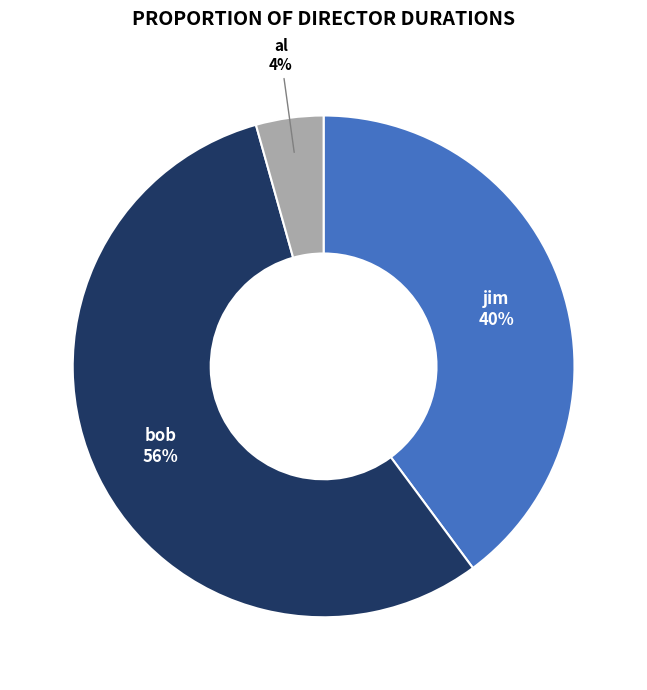

What percentage is the jim slice, to the nearest percent?

40%